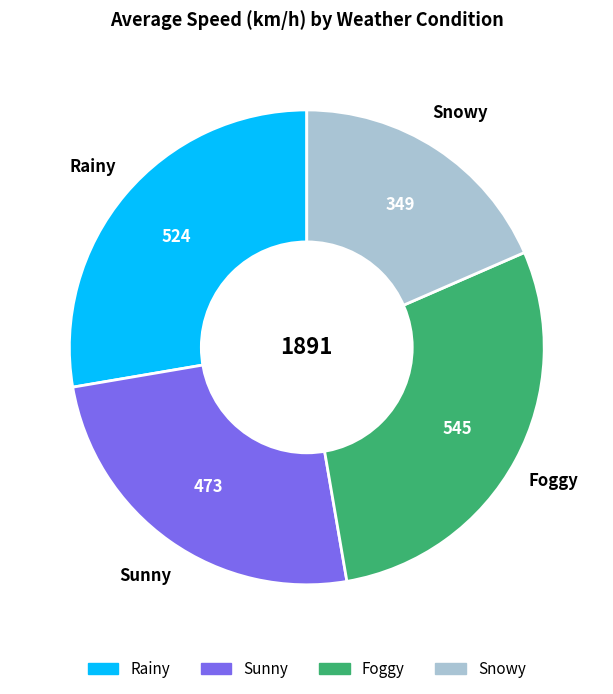

Combined, do Foggy and Rainy account for over 50%?

Yes